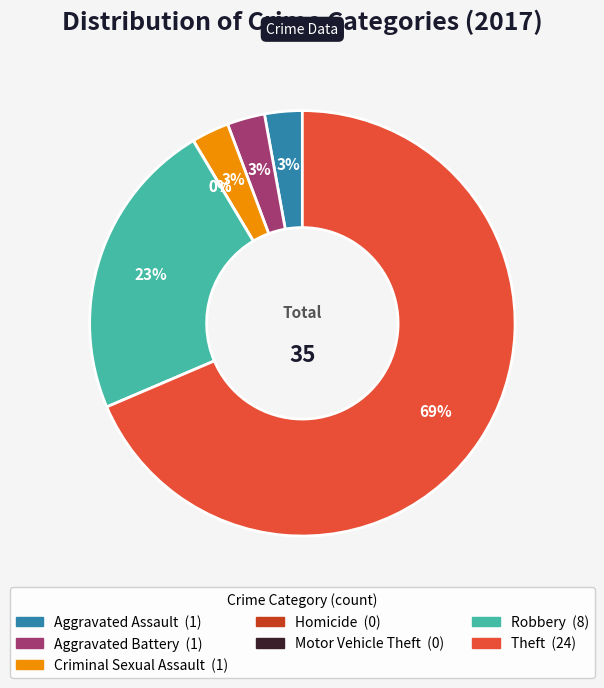

What is the total percentage of Homicide and Criminal Sexual Assault?

2.9%